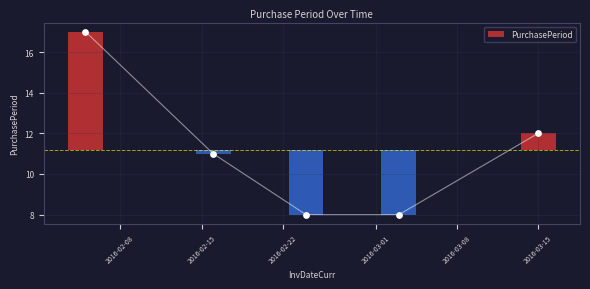

What is the change in value from 2016-02-08 to 2016-02-15?

-6